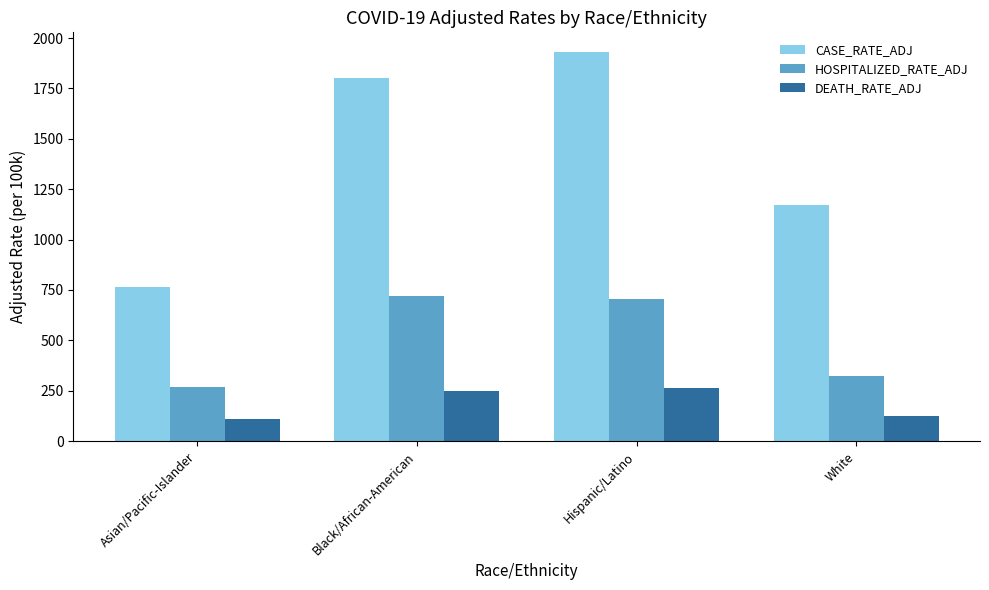

Does the chart contain stacked bars?

No